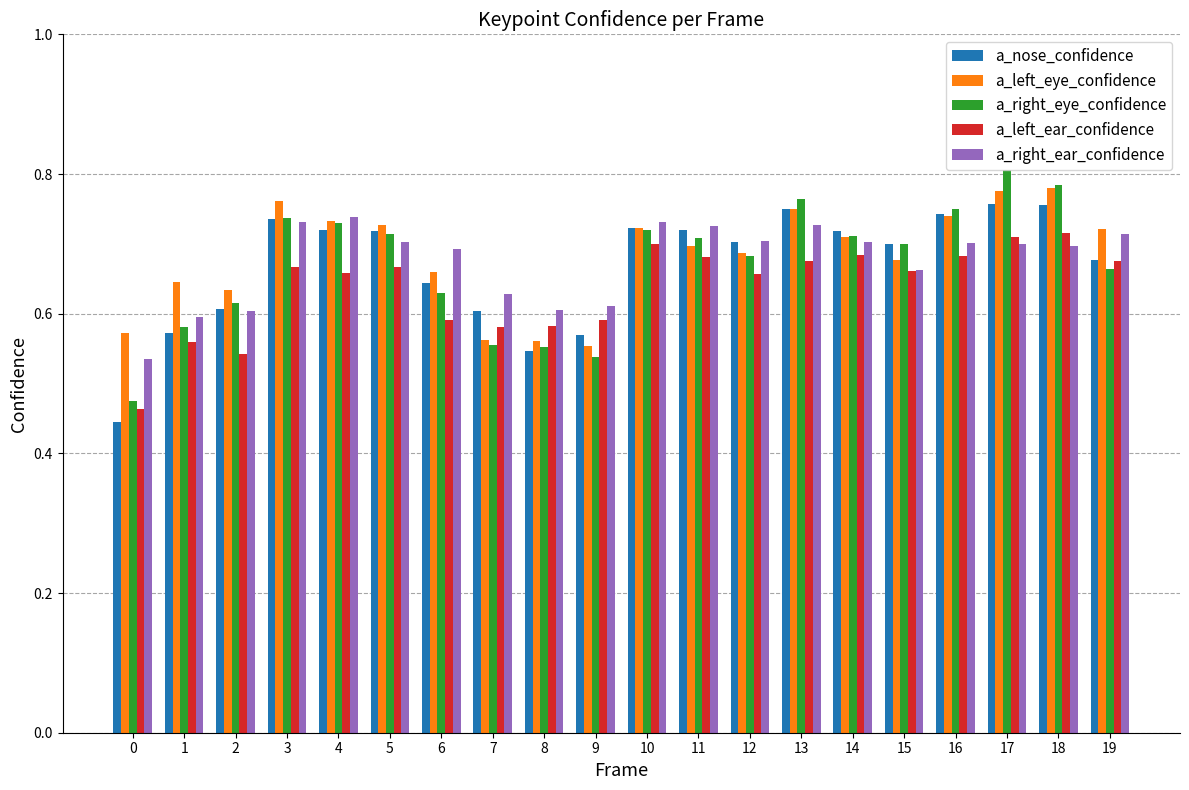

Between 10 and 19, which series saw the biggest shift?

a_right_eye_confidence